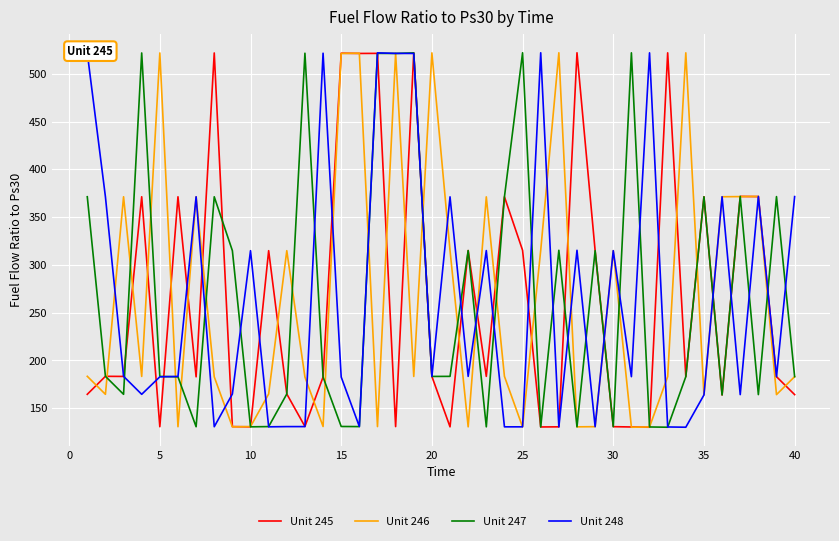

What is the maximum value for Unit 248?

521.9